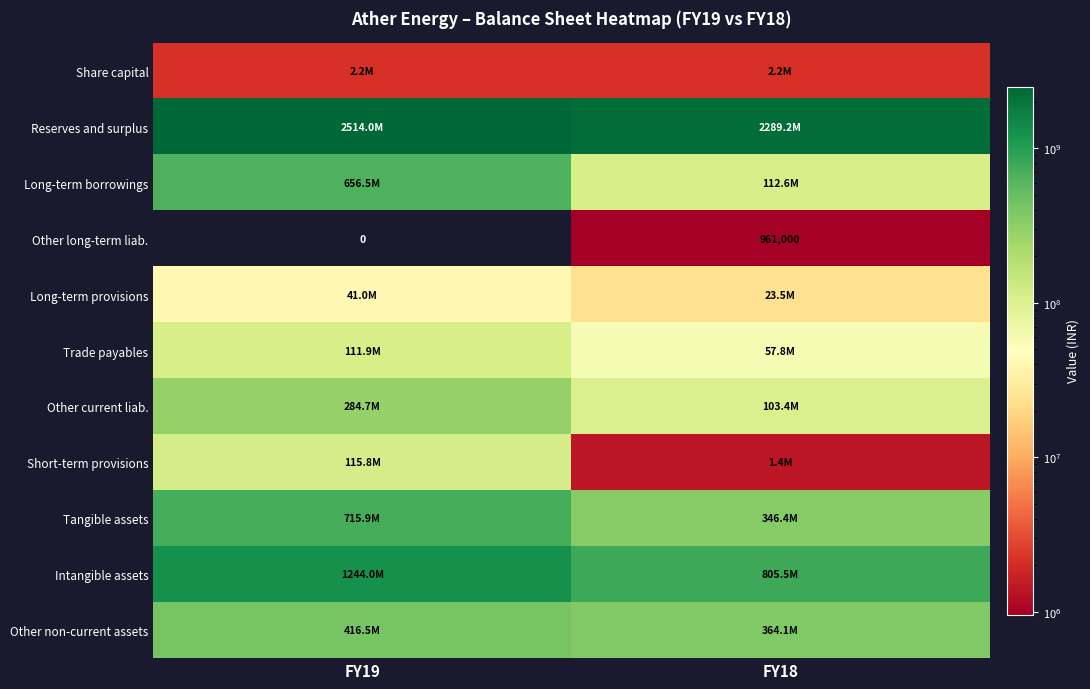

The value of Other long-term liab. at FY19 is 0. True or false?

True